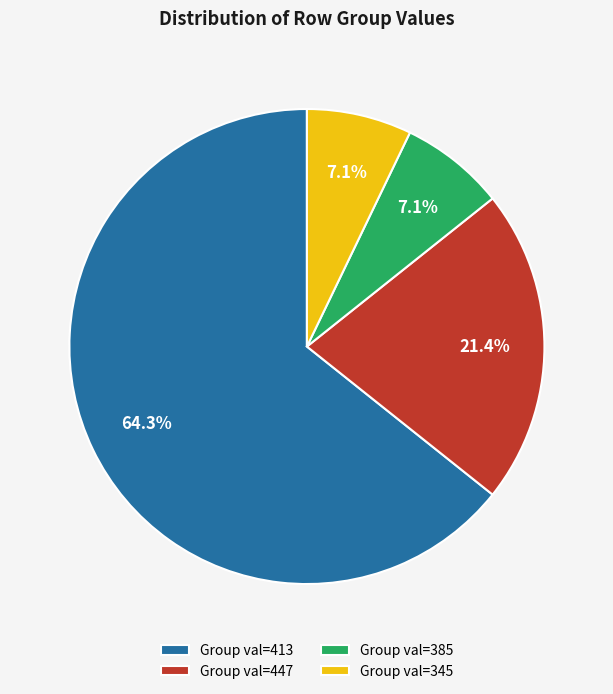

Is the sum of Group val=447 and Group val=385 greater than half?

No